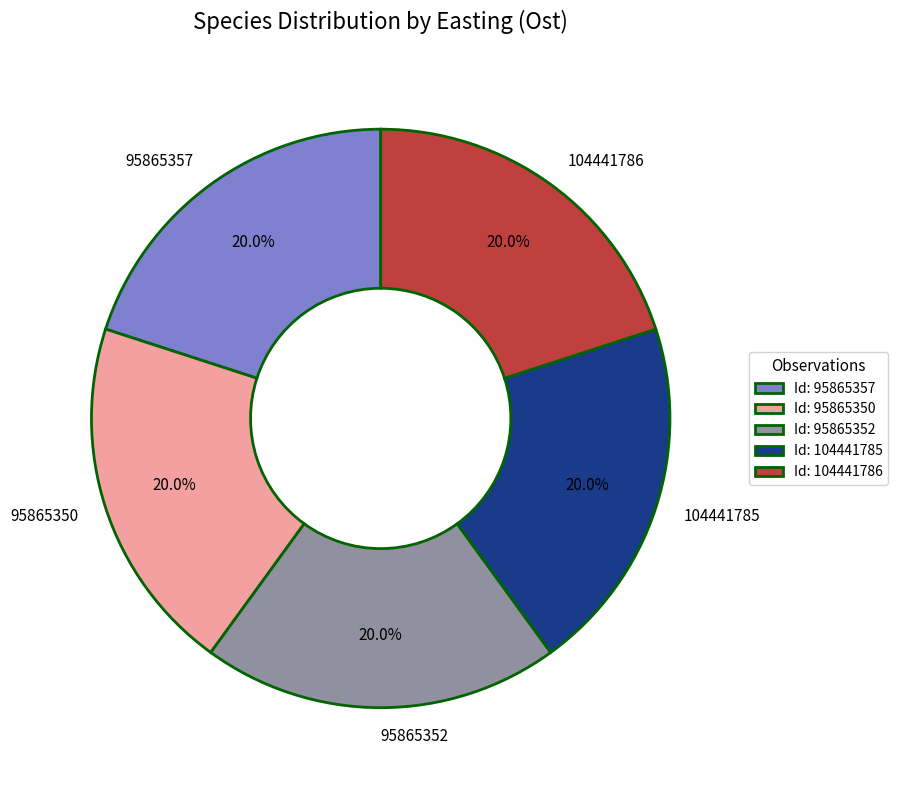

Combined, do Id: 95865352 and Id: 95865350 account for over 50%?

No